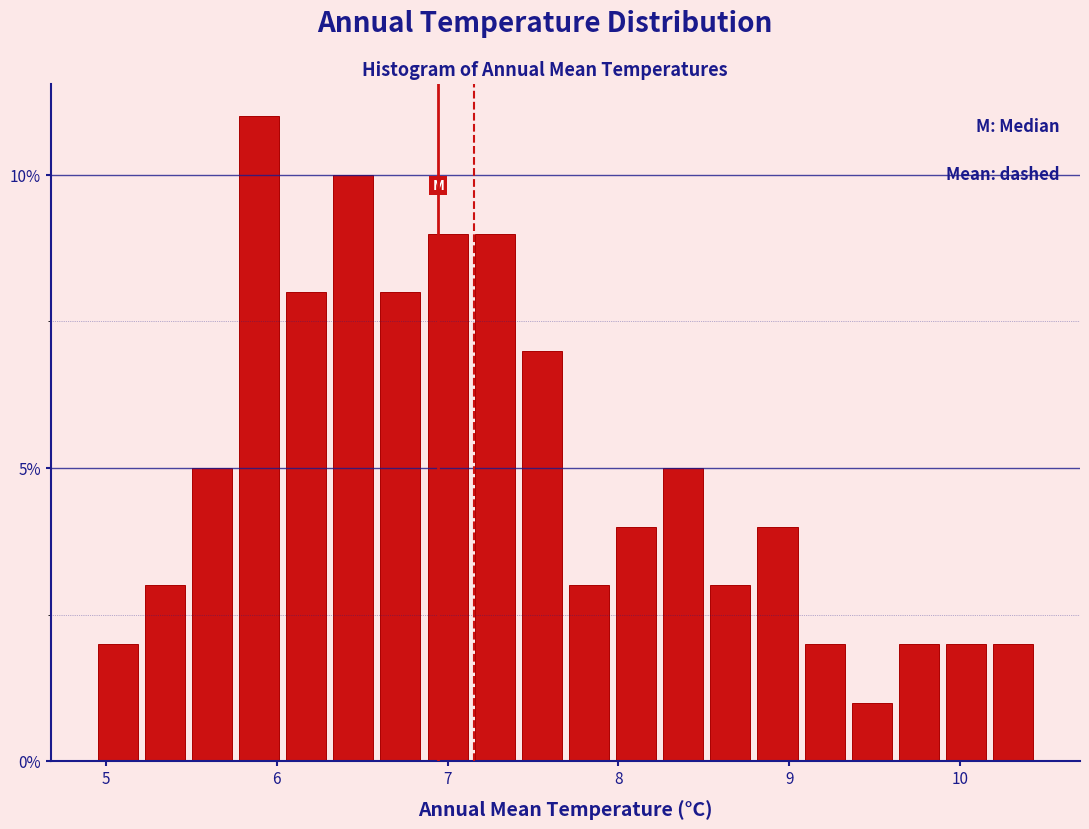

Read against the x-axis, roughly where is the centre of the tallest bar?

5.9